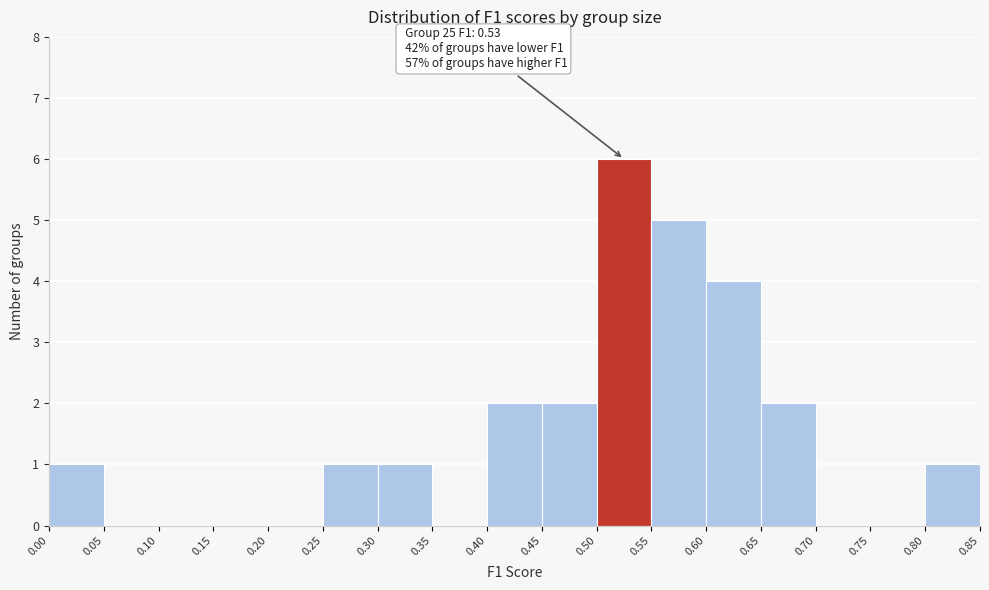

Over which range of the x-axis is the bar tallest?

0.50 to 0.55